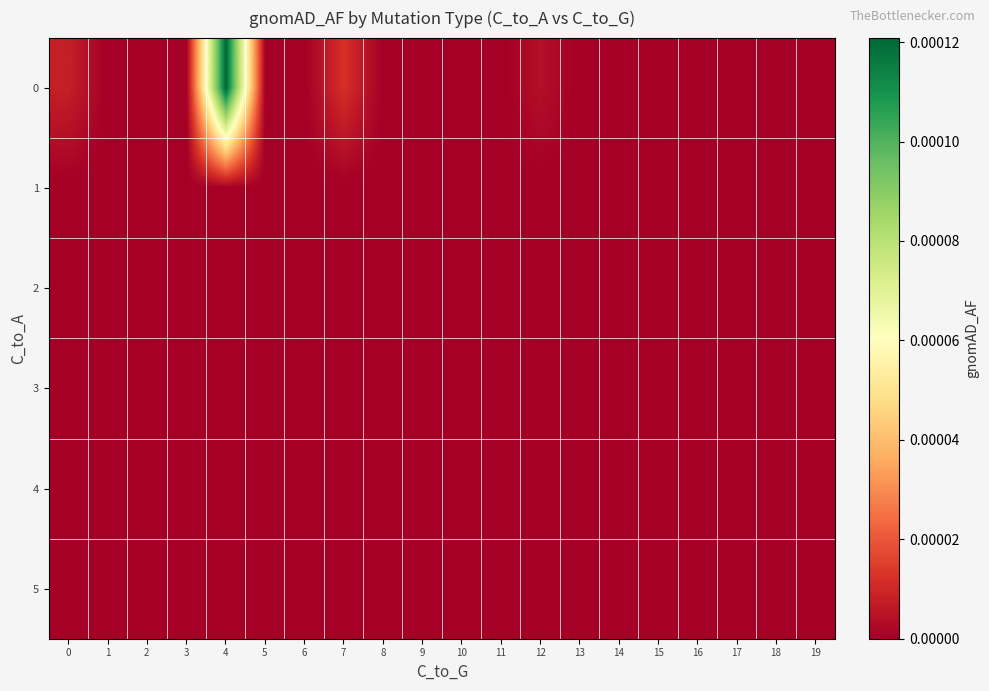

How many series are shown in this chart?

6